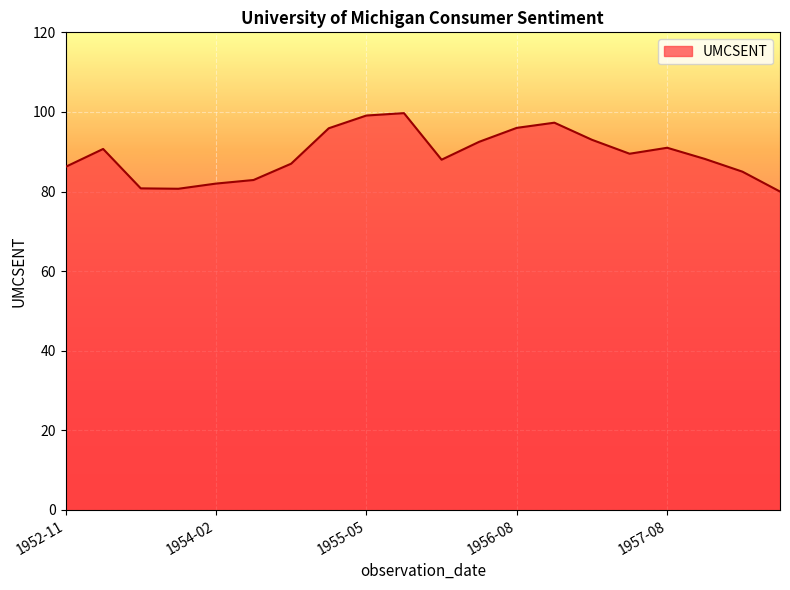

What is the difference between the maximum and minimum values?

19.7